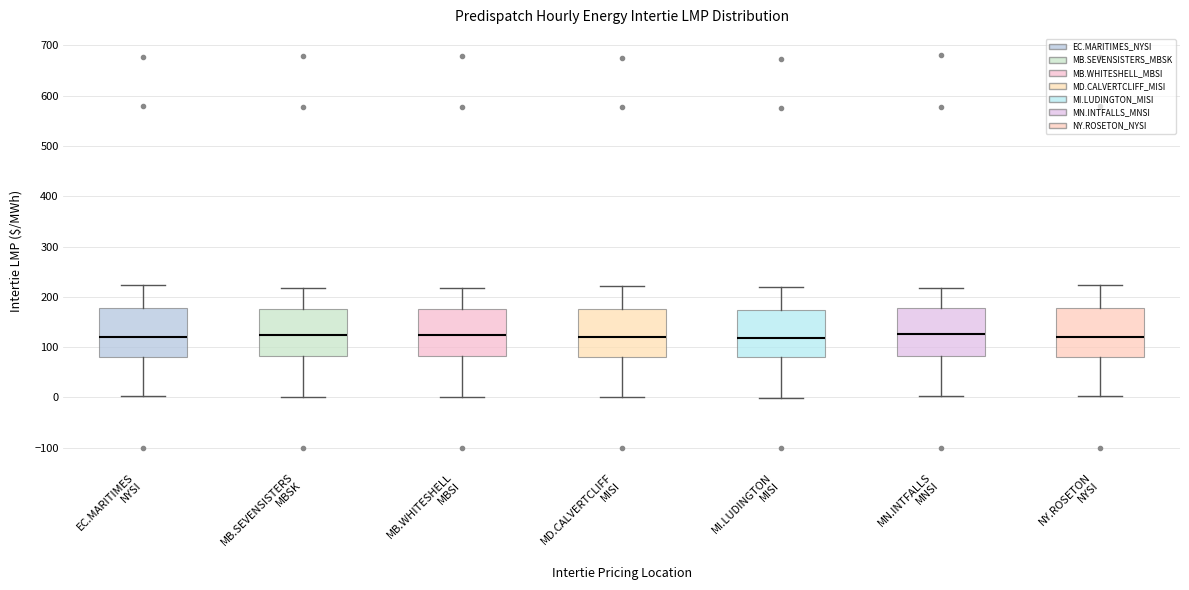

Reading left to right, read every box against the y-axis: the position of its median line, the range the box covers, and the ends of its whiskers. The values are not printed on the chart, so give them approximately, as read against the axis.

EC.MARITIMES NYSI: median 120, box 80 to 180, whiskers 0 to 220
MB.SEVENSISTERS MBSK: median 120, box 80 to 180, whiskers 0 to 220
MB.WHITESHELL MBSI: median 120, box 80 to 180, whiskers 0 to 220
MD.CALVERTCLIFF MISI: median 120, box 80 to 180, whiskers 0 to 220
MI.LUDINGTON MISI: median 120, box 80 to 170, whiskers 0 to 220
MN.INTFALLS MNSI: median 130, box 80 to 180, whiskers 0 to 220
NY.ROSETON NYSI: median 120, box 80 to 180, whiskers 0 to 220